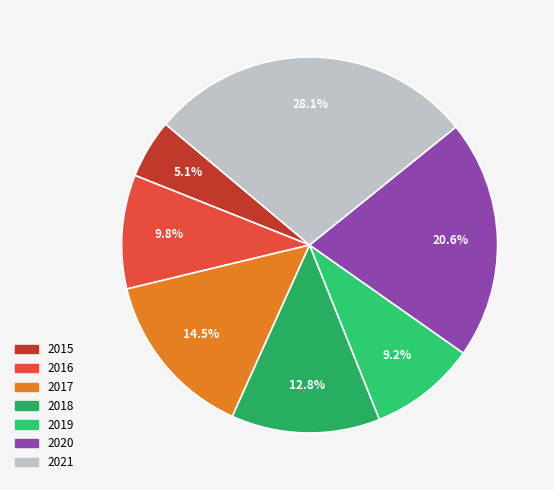

What is the ratio of the value at 2019 to the value at 2018?

0.7